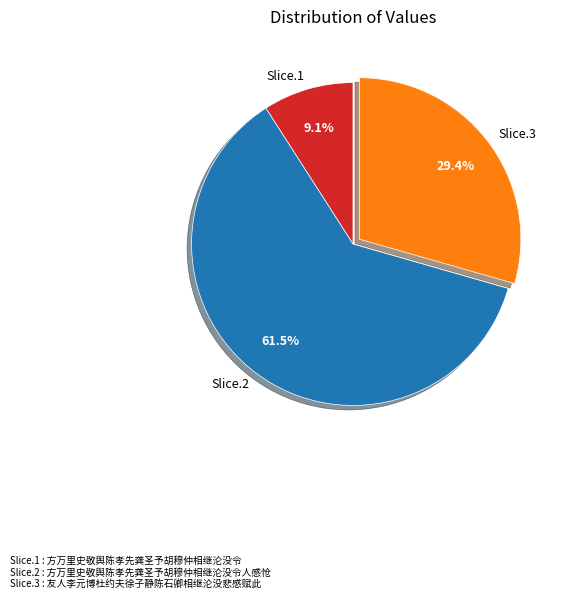

To the nearest percent, what is the difference between the largest and smallest slice percentages?

52%